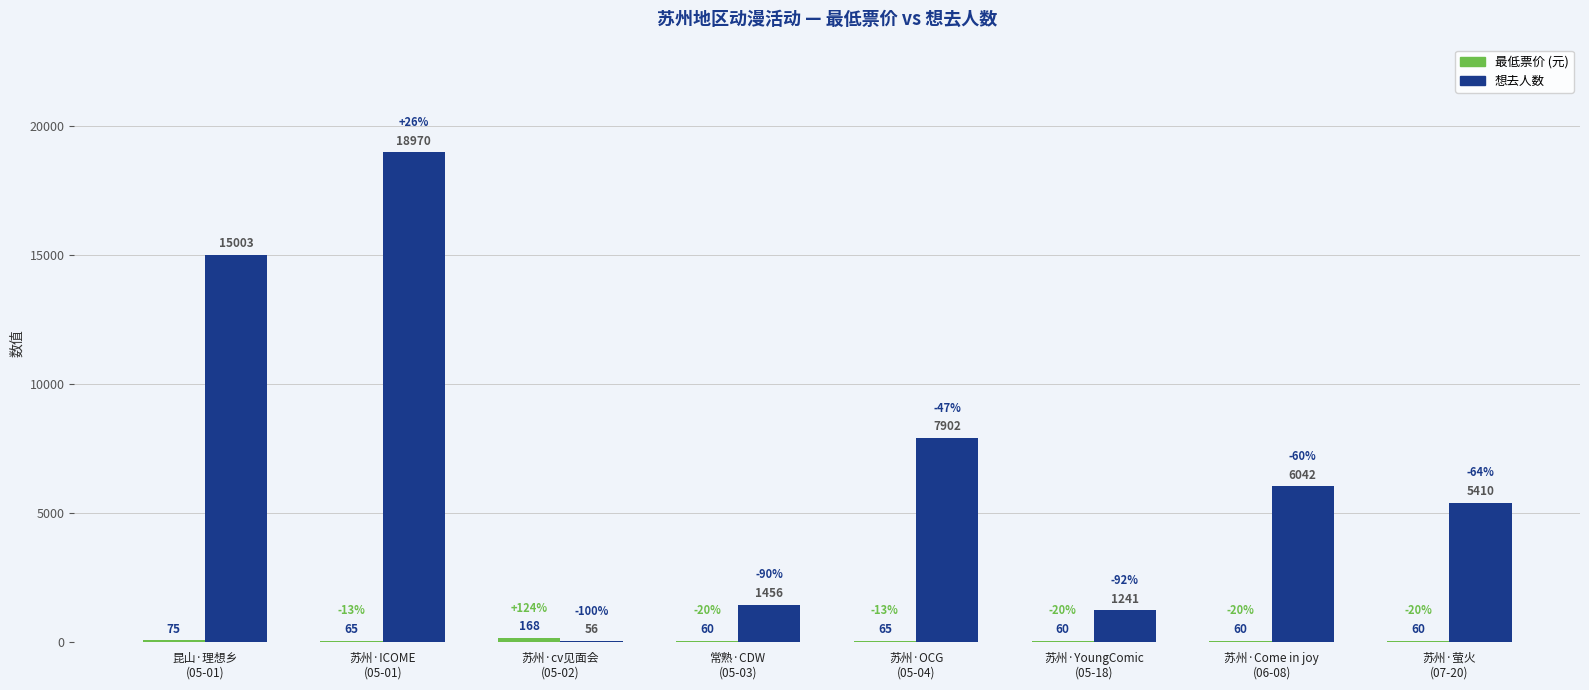

Which series has the largest total across all categories?

想去人数